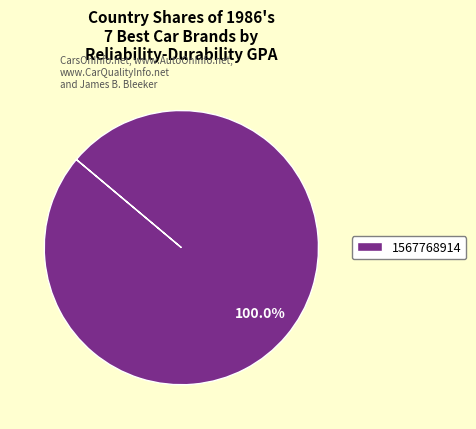

Rank the categories by value from highest to lowest.

1567768914